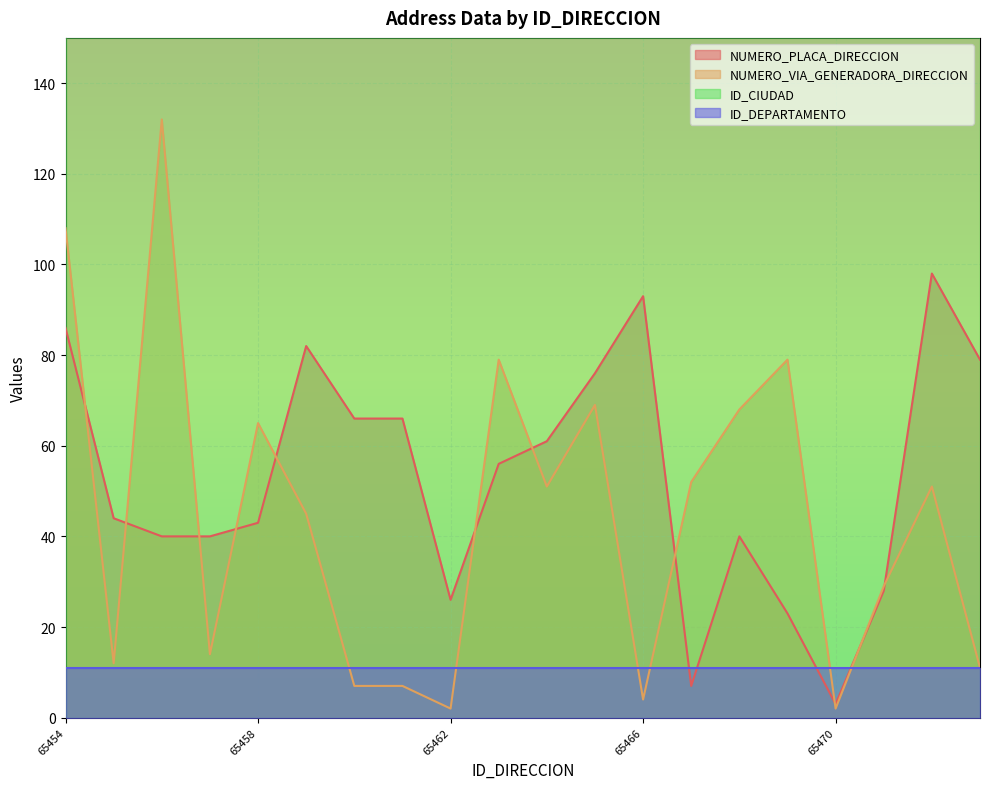

The NUMERO_PLACA_DIRECCION series shows 22 at 65466. True or false?

False